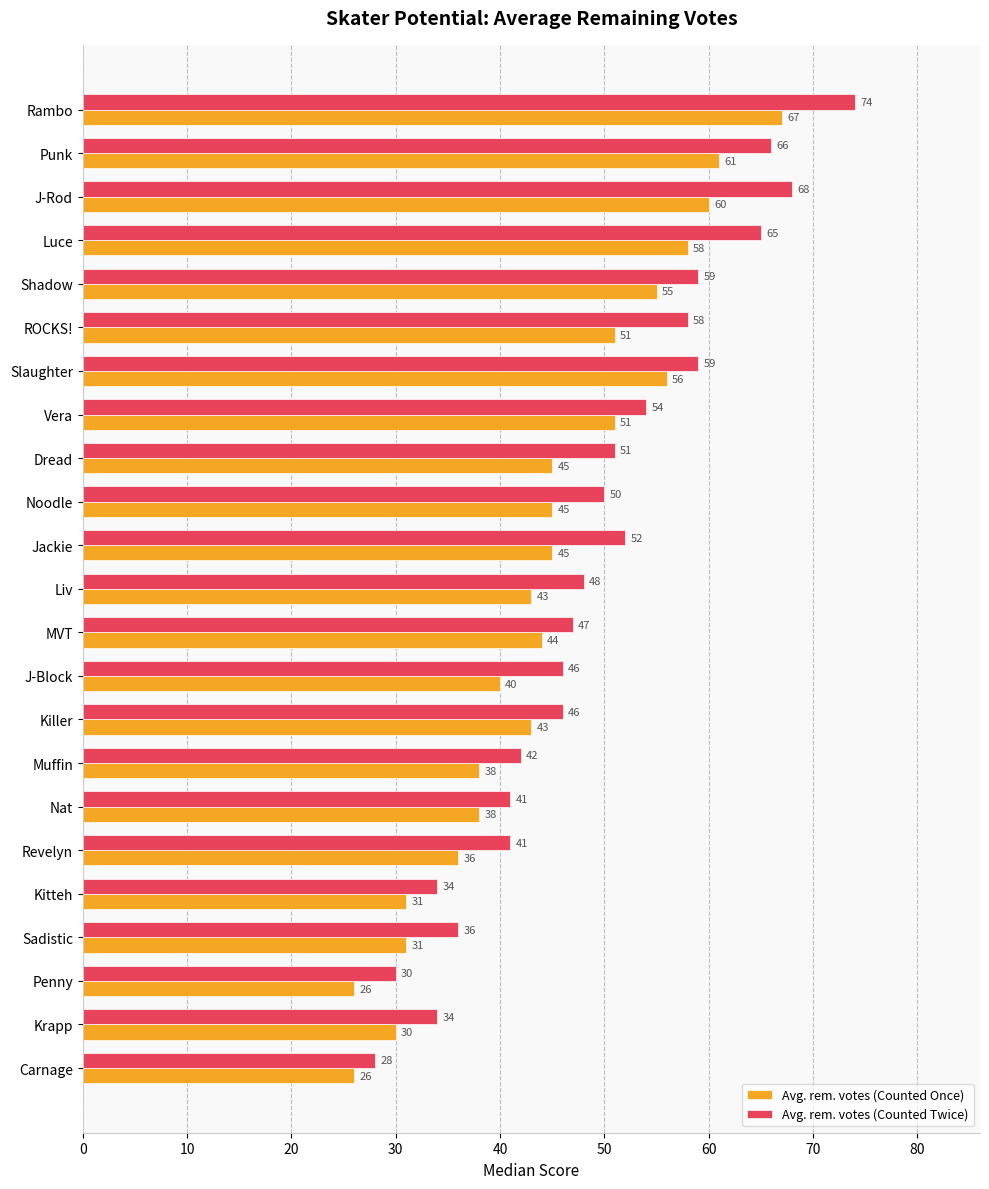

What is the difference between the highest and lowest values at Penny?

4